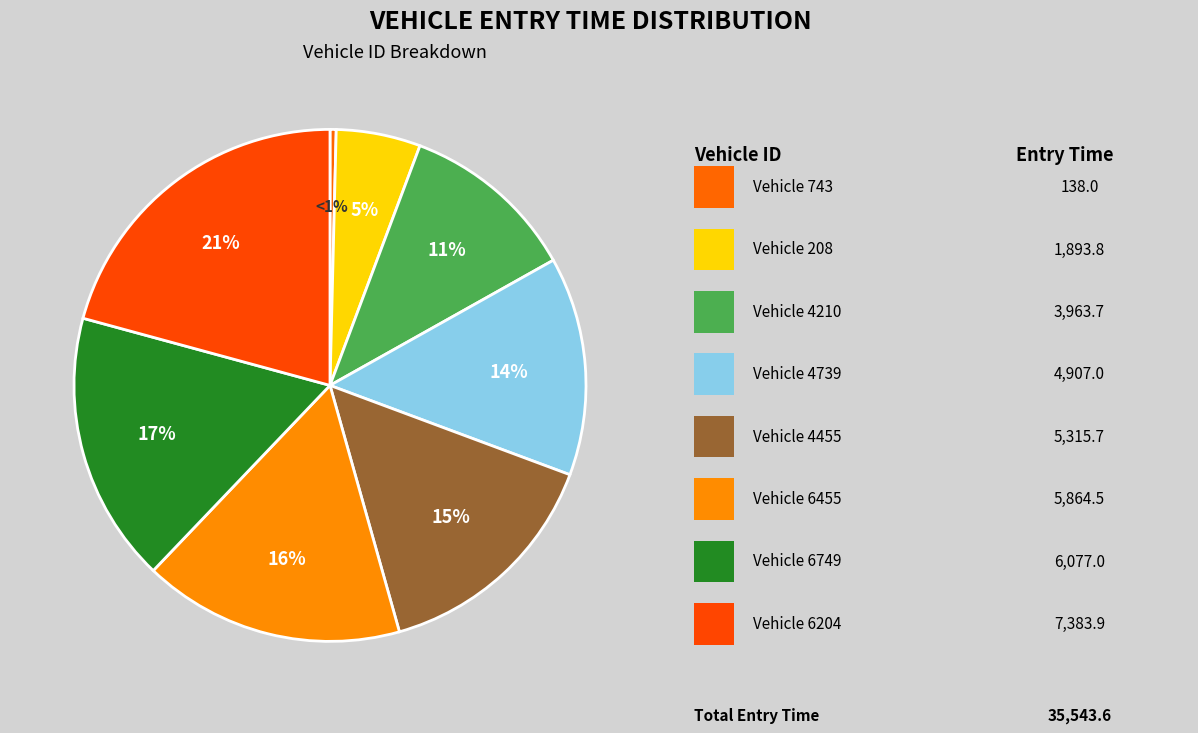

To the nearest percent, what is the difference between the largest and smallest slice percentages?

20%